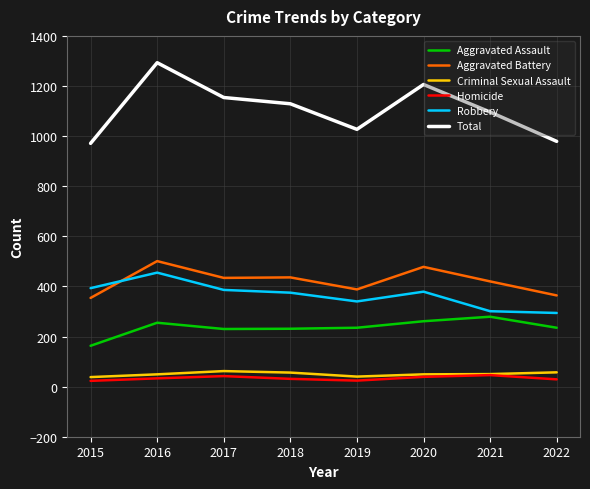

Does the chart display data point markers on the line(s)?

No